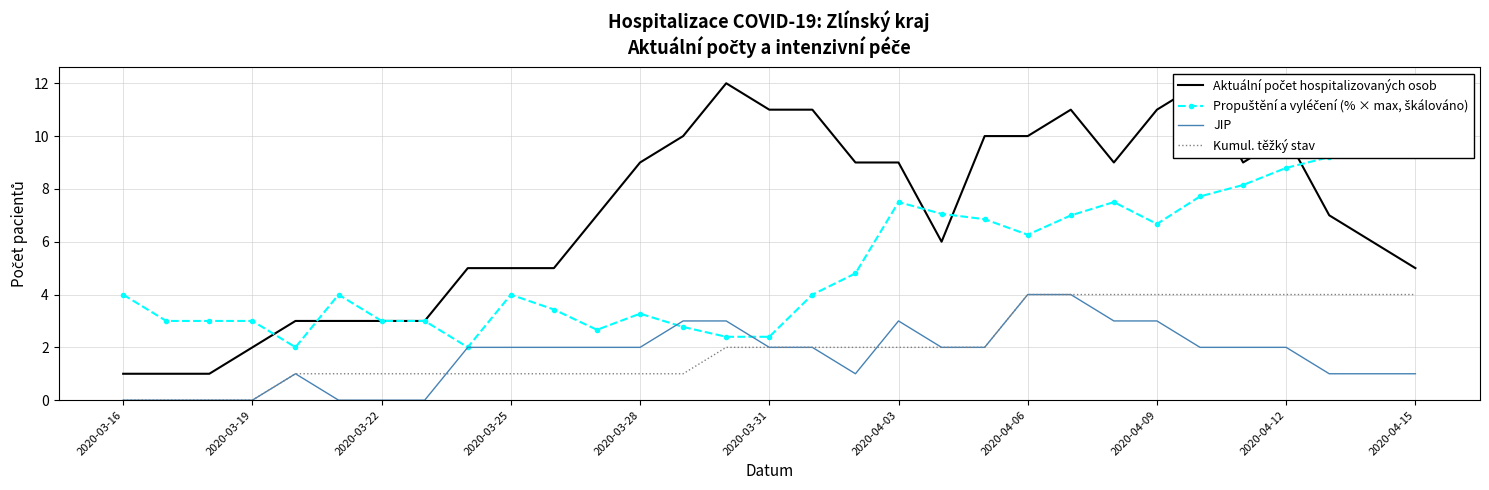

Which series ends up on top after the final intersection of JIP and Propuštění a vyléčení (% × max, škálováno)?

Propuštění a vyléčení (% × max, škálováno)